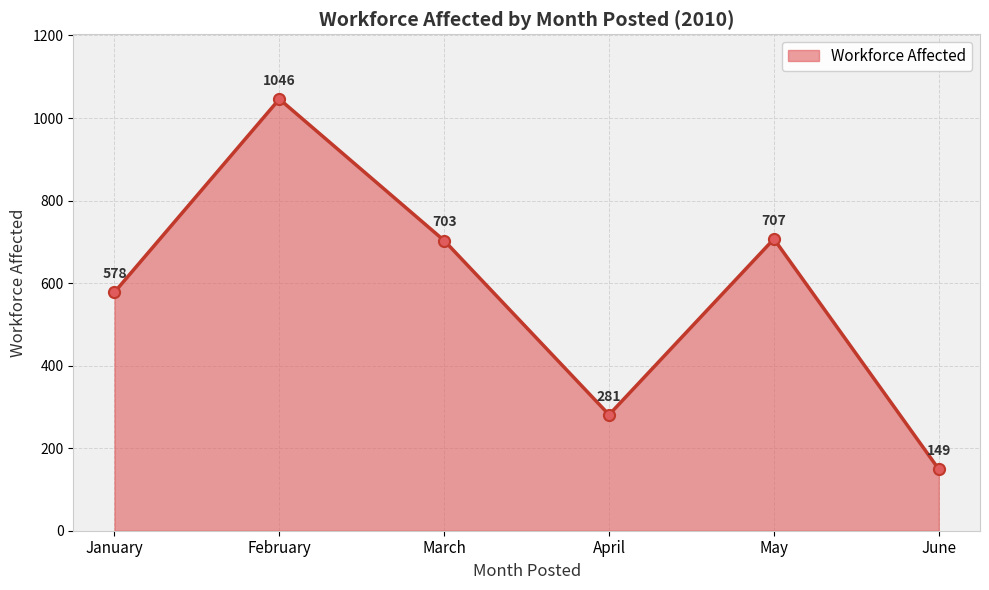

Count the number of categories in the chart.

6